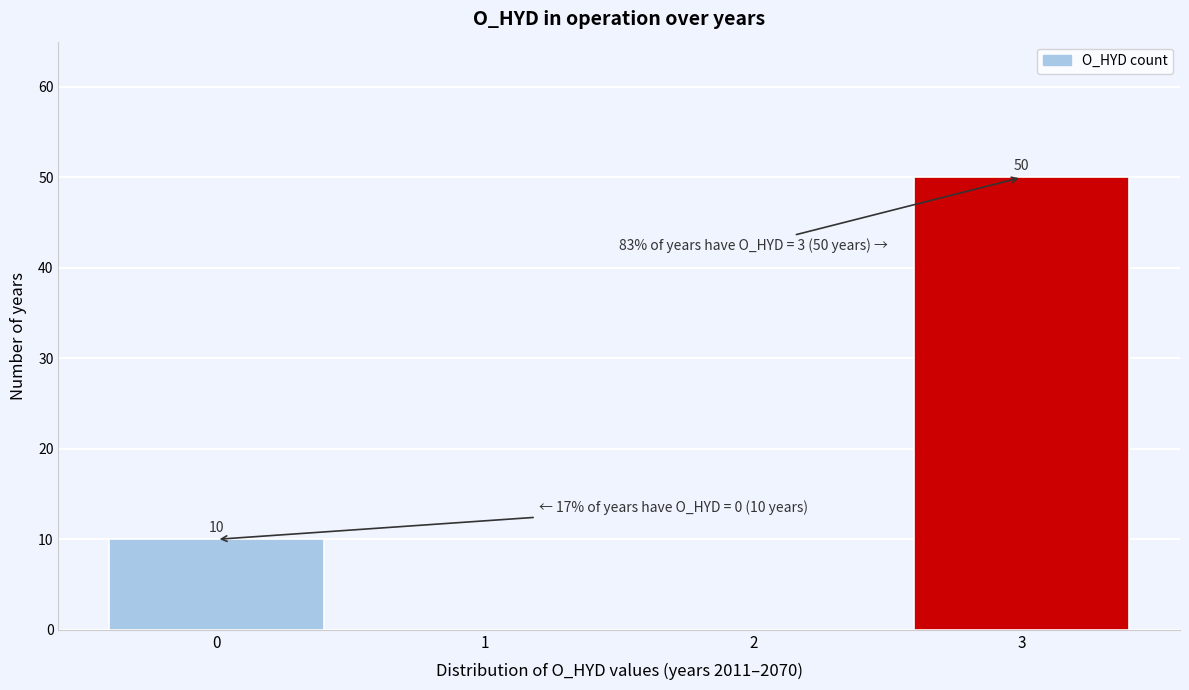

Reading left to right, list all the values displayed in this chart.

0=10	1=0	2=0	3=50